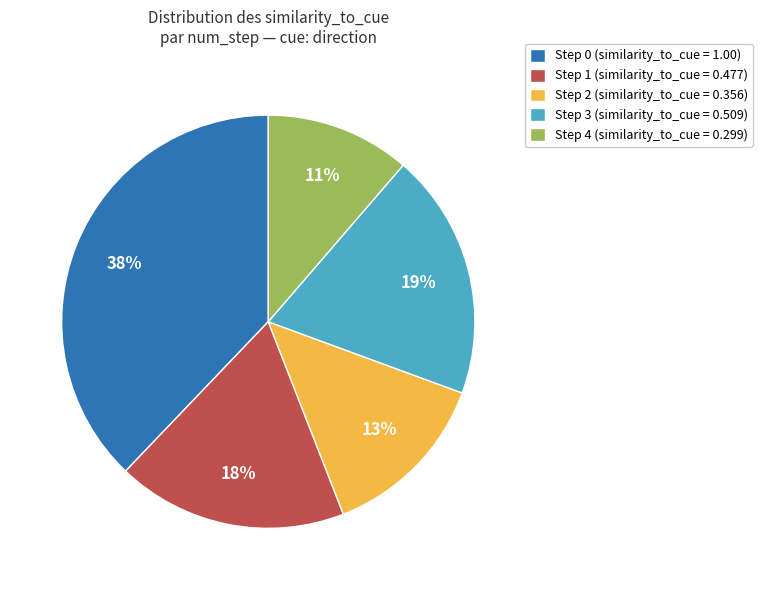

Is there any slice that represents more than half of the pie?

No